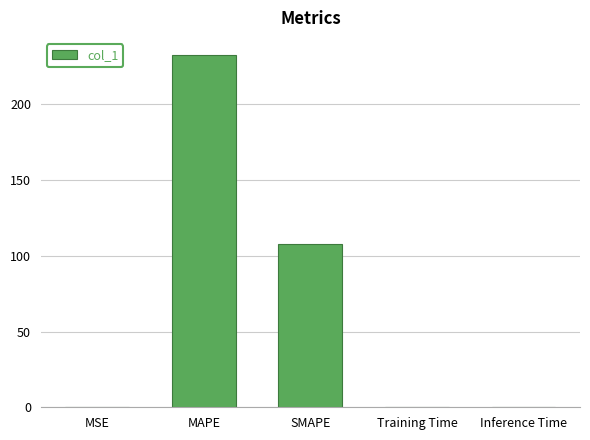

Read the value at MAPE.

232.1